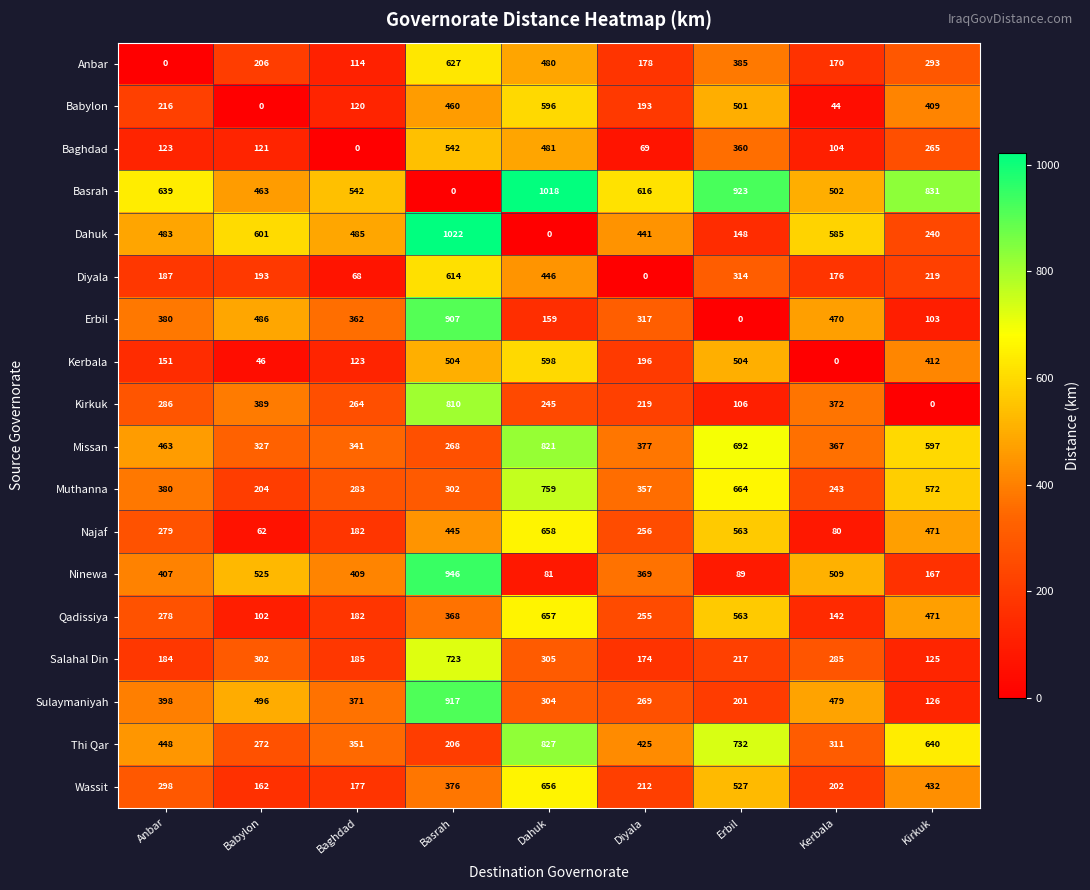

Which series has the largest total across all categories?

Basrah